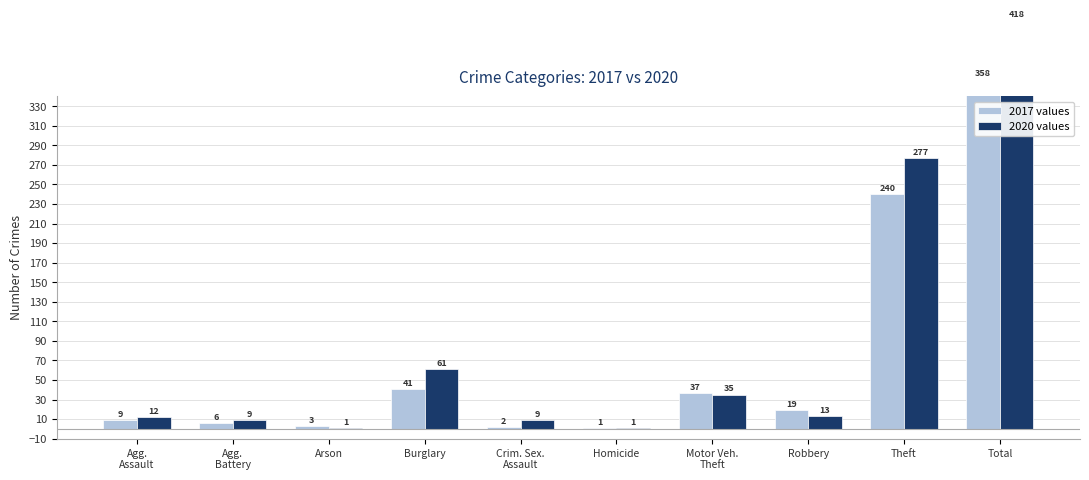

How many data points in 2017 are less than 13?

5